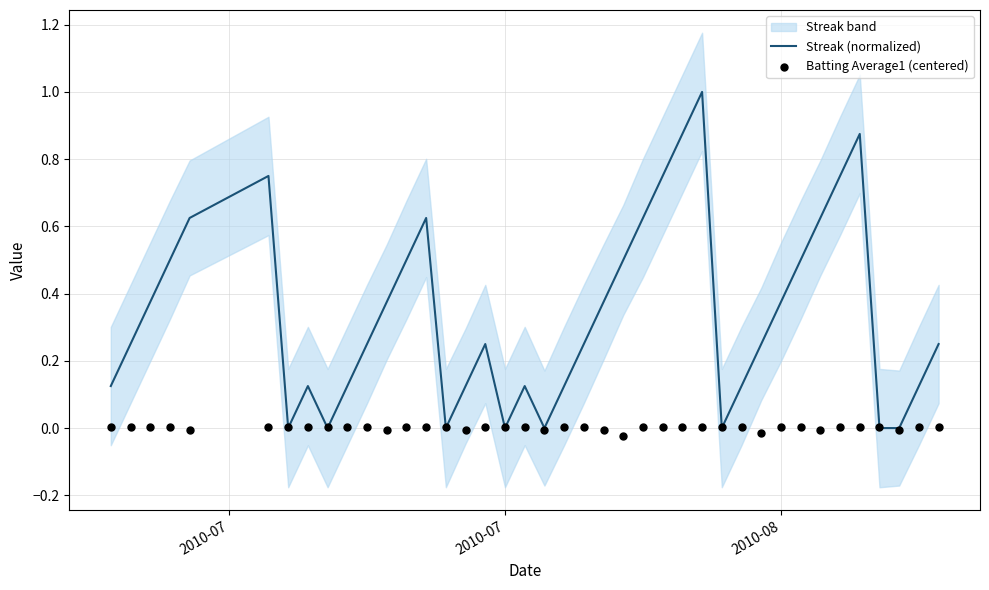

Which series has the widest spread of Y values?

Streak (normalized)